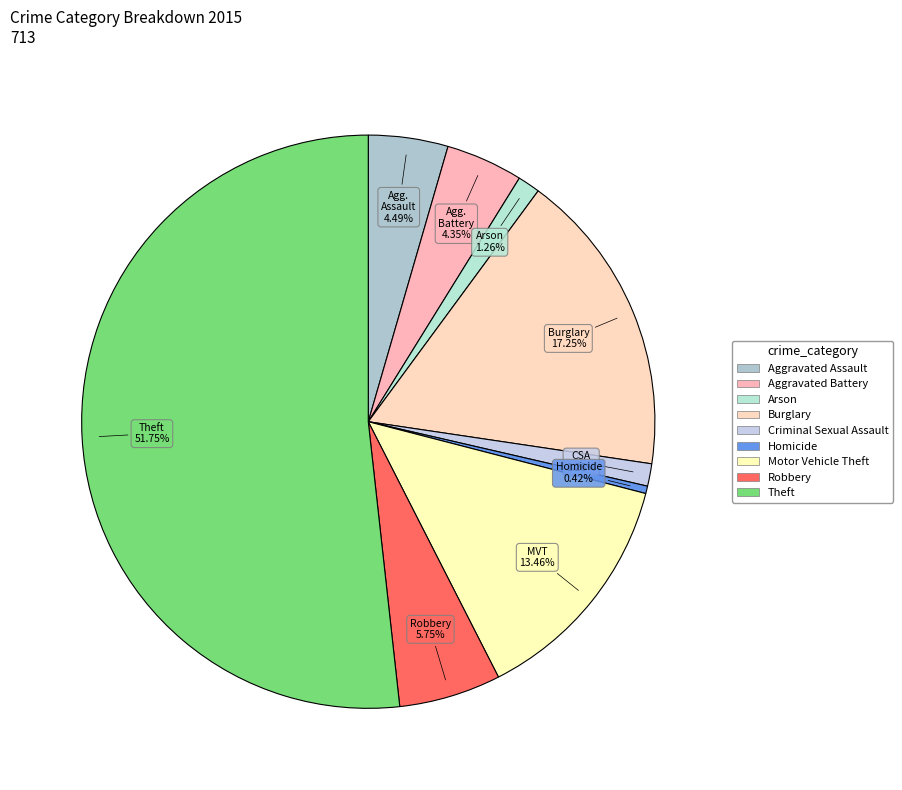

Count the number of slices in the pie.

9